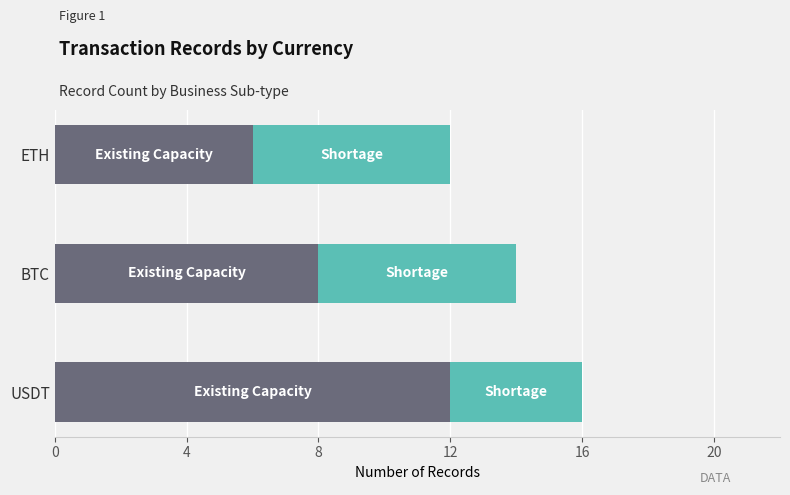

What is the total value across all series at BTC?

14